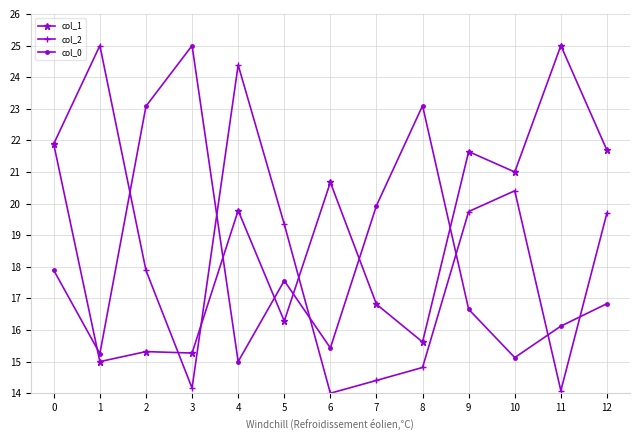

Between 5 and 9, which series saw the biggest shift?

col_1